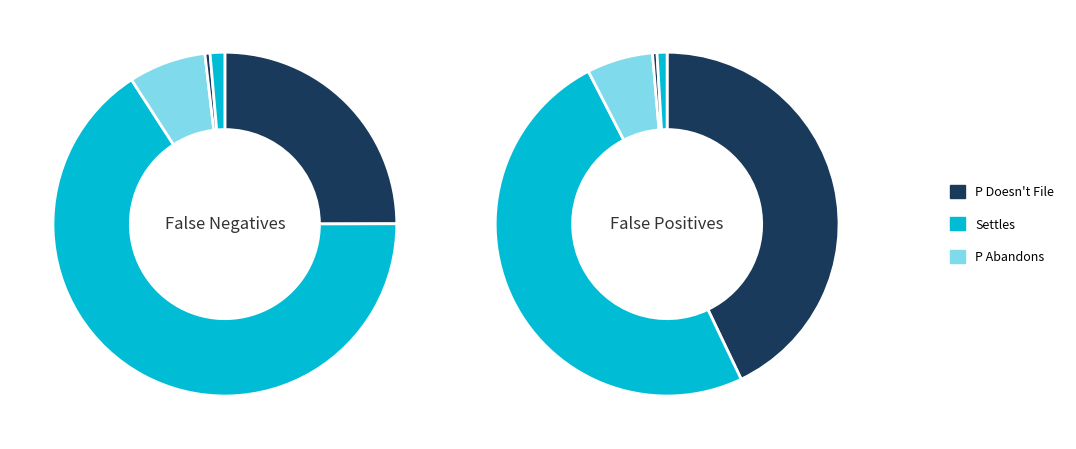

Is it true that Settles is 66% of the pie?

True